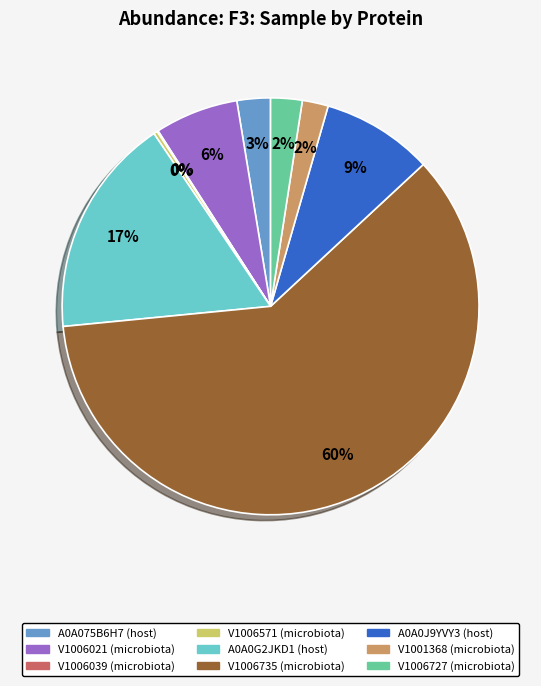

The A0A0J9YVY3 (host) slice represents 15% of the pie. True or false?

False